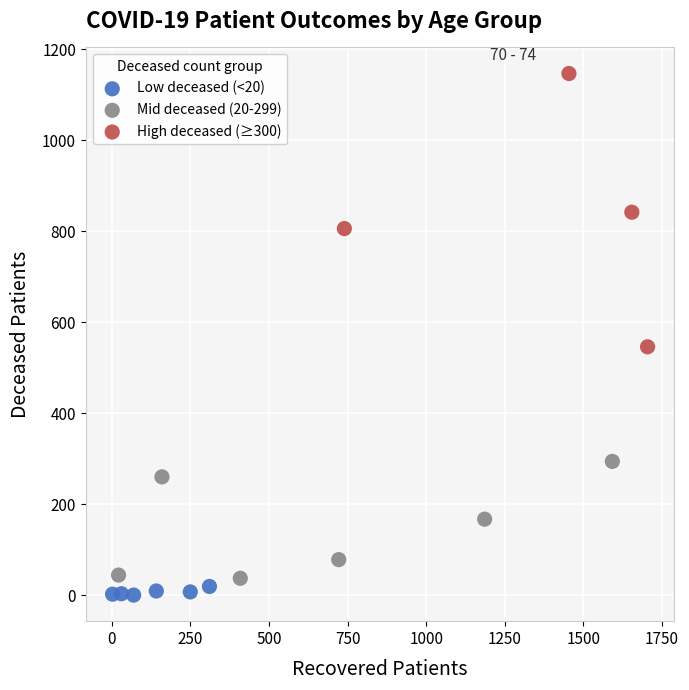

Which series reaches the maximum Y coordinate?

High deceased (≥300)